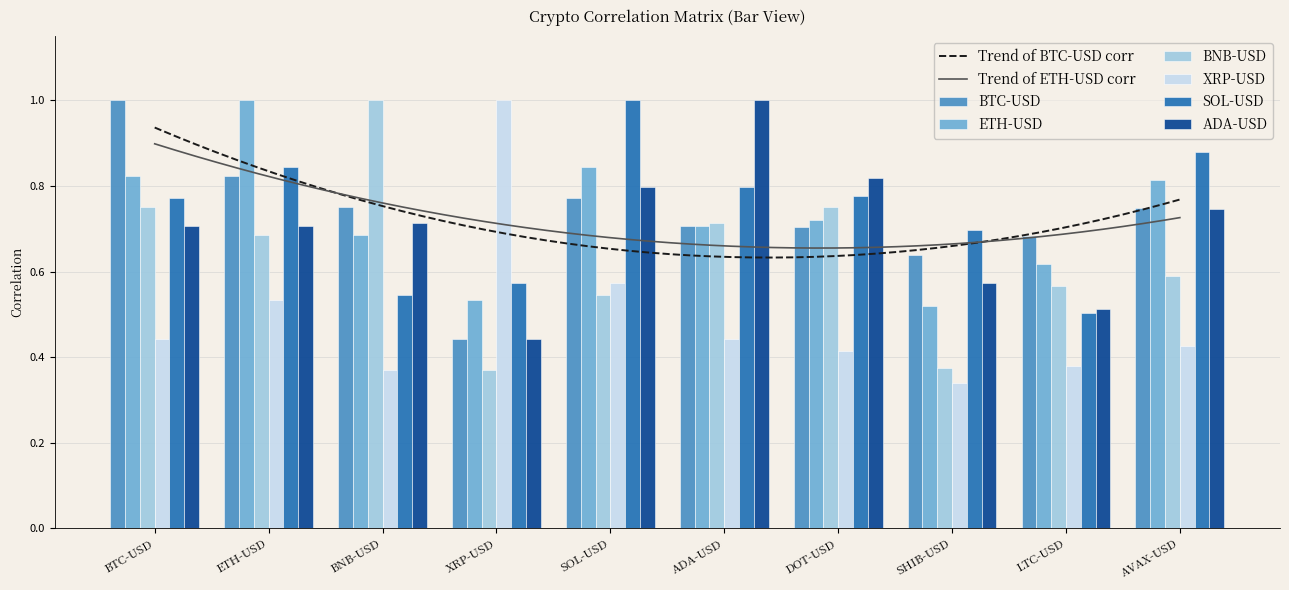

At which category does the chart reach its peak across all series?

BTC-USD